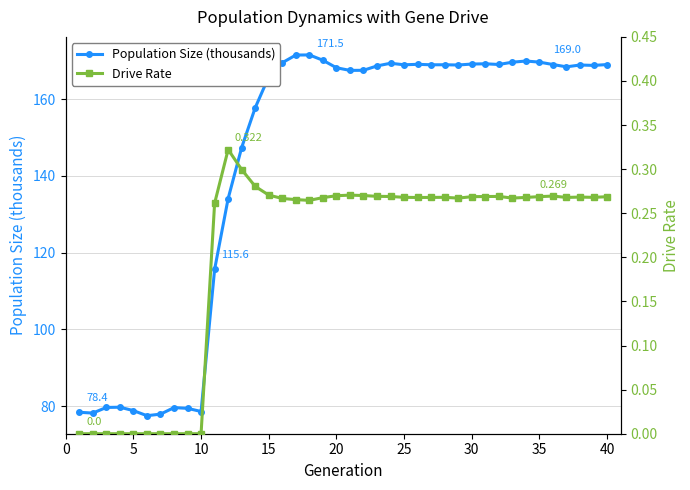

True or false: Population Size (thousands) has more than 1 points higher than both neighbors.

True